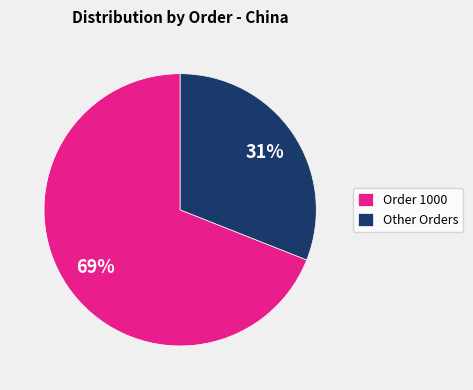

Which category has the smallest portion of the pie?

Other Orders